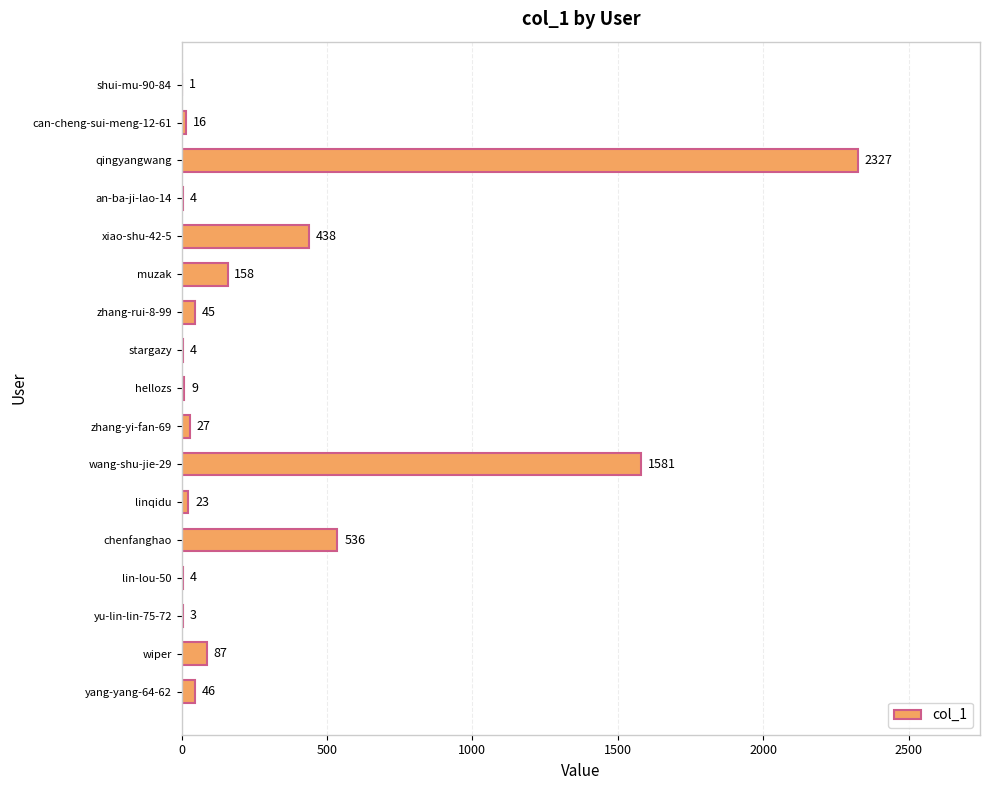

Approximately how many times larger is the value at wang-shu-jie-29 compared to xiao-shu-42-5?

3.6